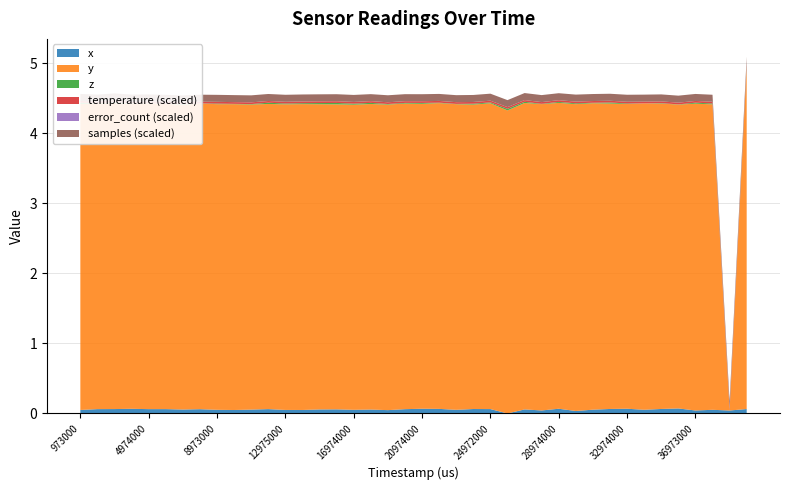

Does the chart have visible grid lines?

Yes